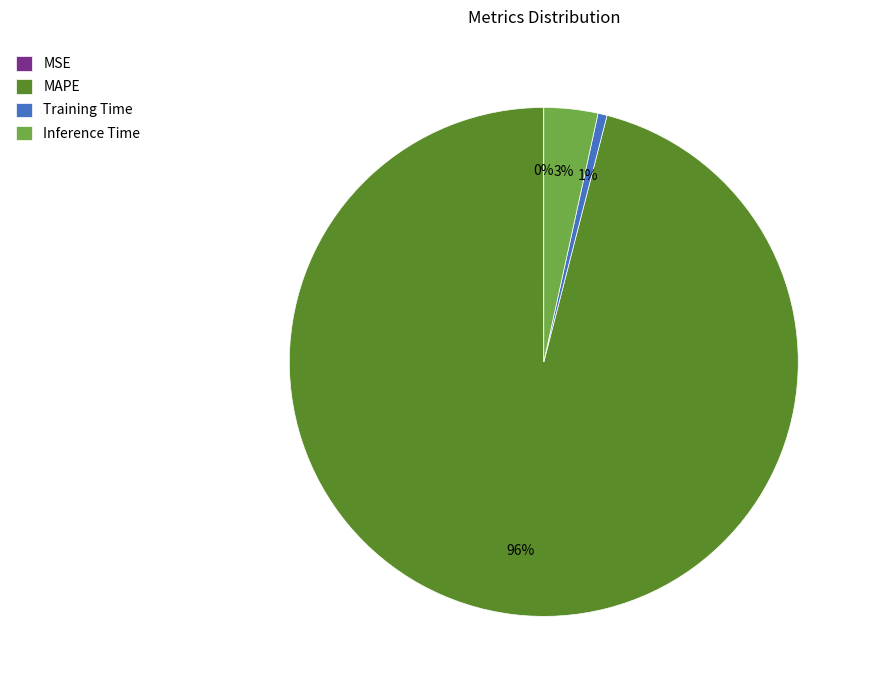

To the nearest percent, what portion does Inference Time represent?

3%